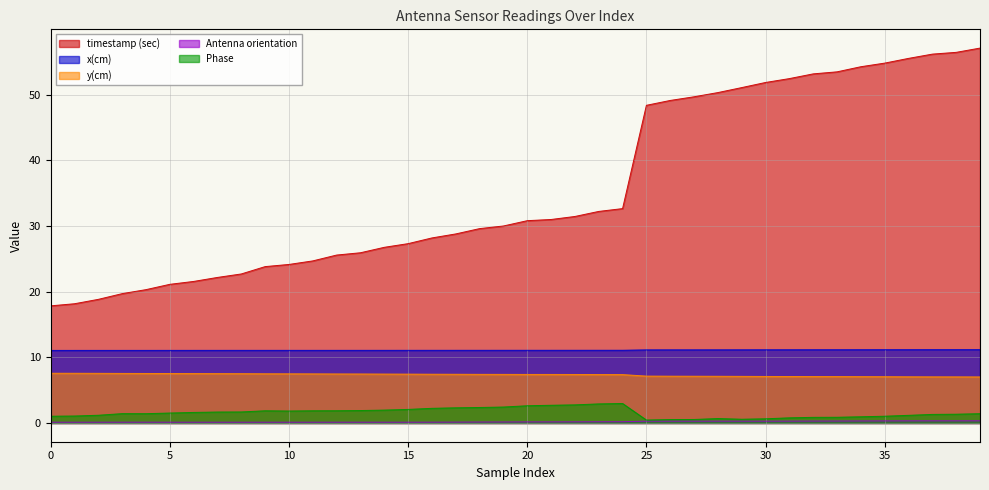

What is the value of the x(cm) point at the 11th from the left?

11.1